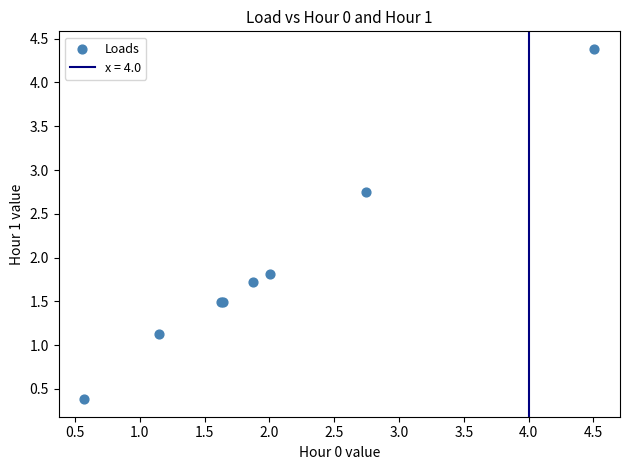

What Y value in the scatter plot is closest to 2?

1.8